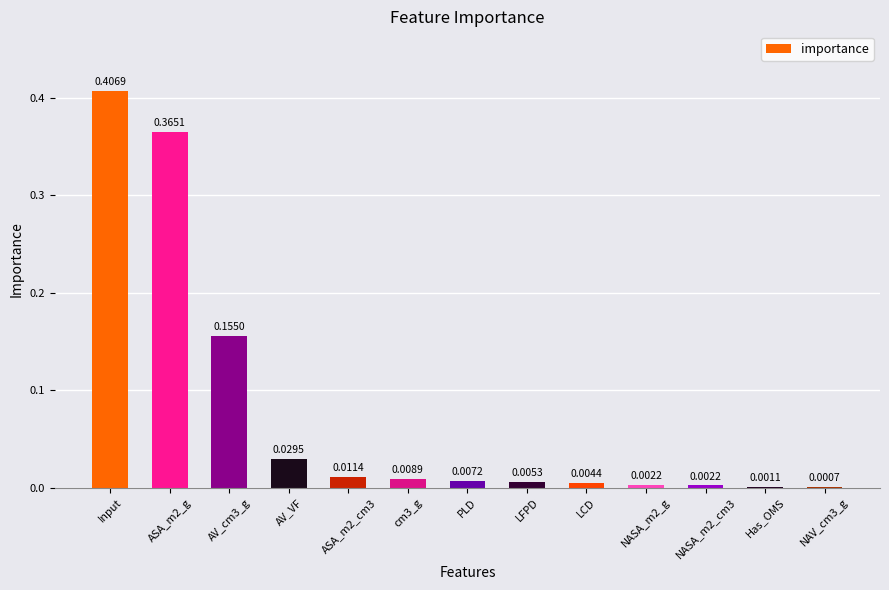

Which label corresponds to the largest value in the chart?

Input